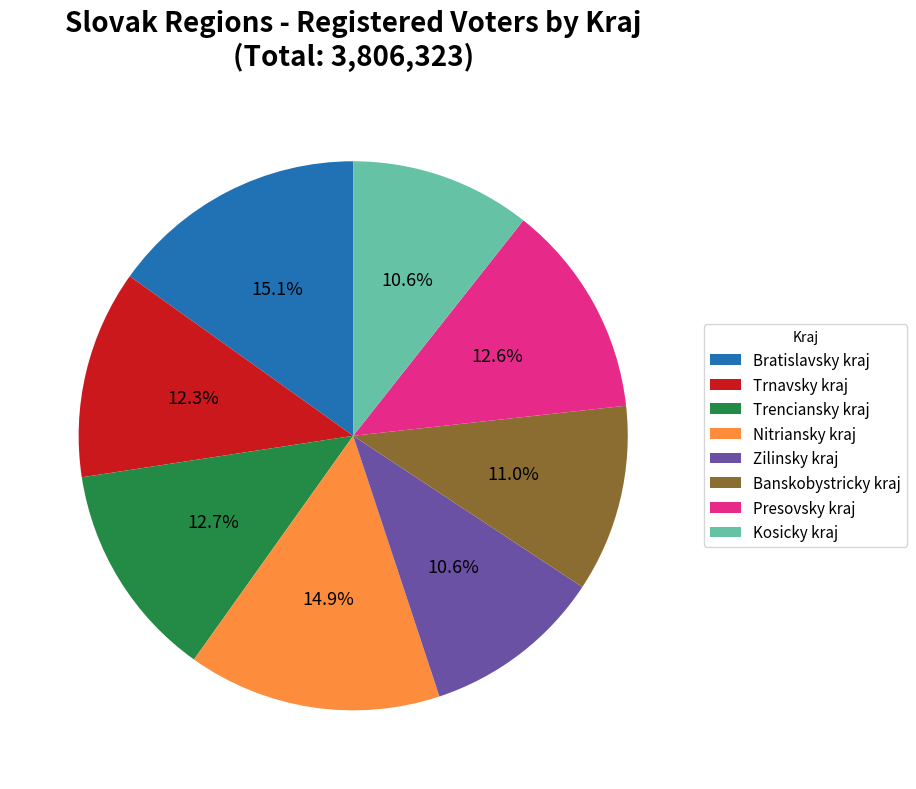

To the nearest percent, what is the difference between the largest and smallest slice percentages?

5%